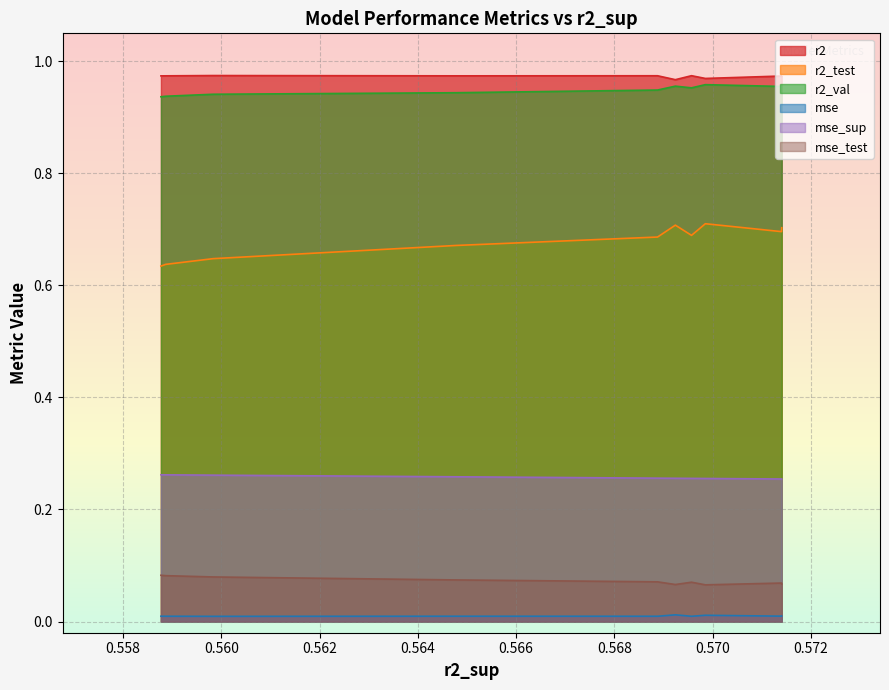

True or false: mse_test and r2_test cross at least once.

False